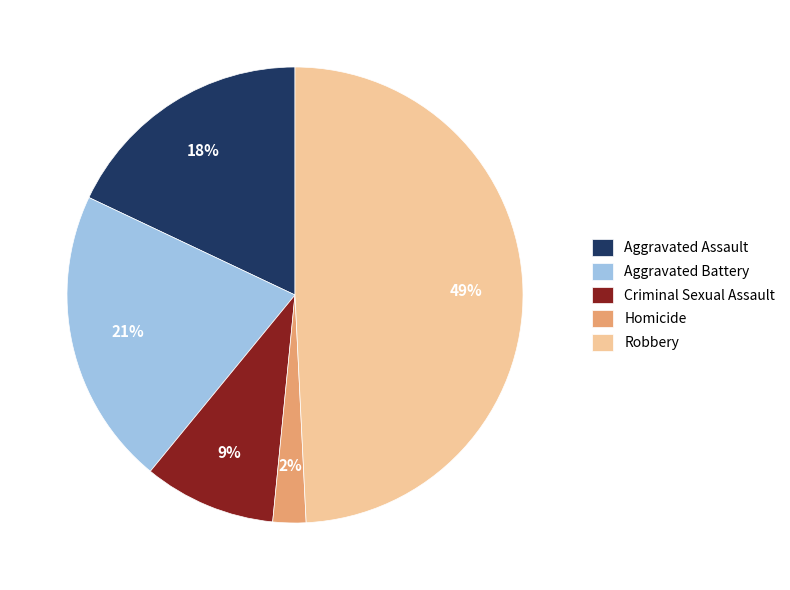

What percentage is the Aggravated Battery slice, to the nearest percent?

21%